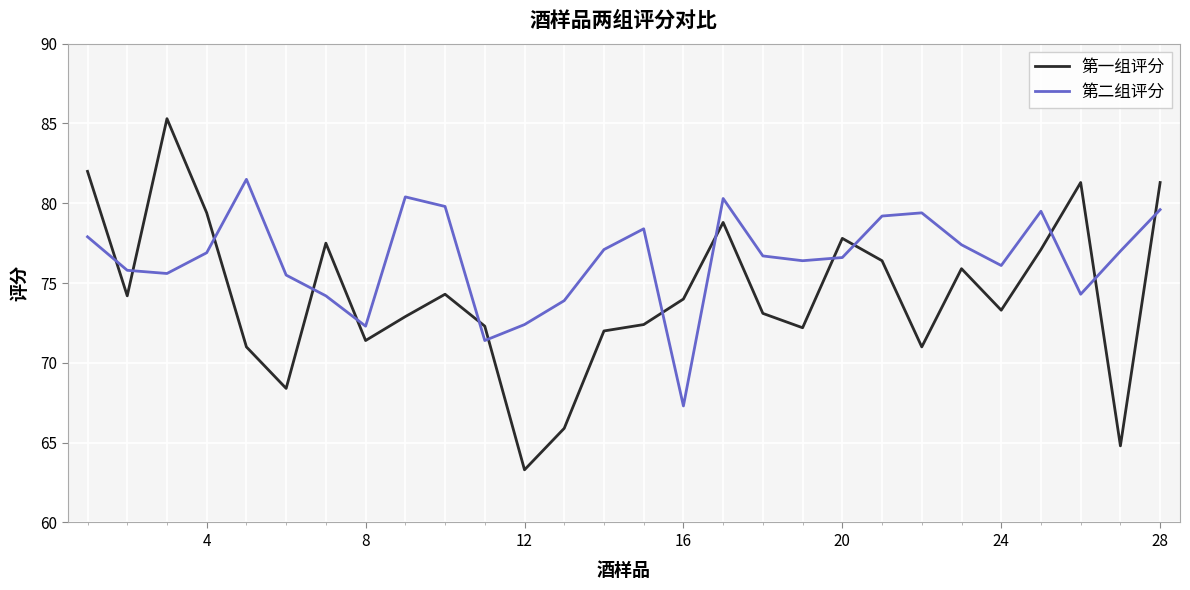

Which series has the largest total across all categories?

第二组评分